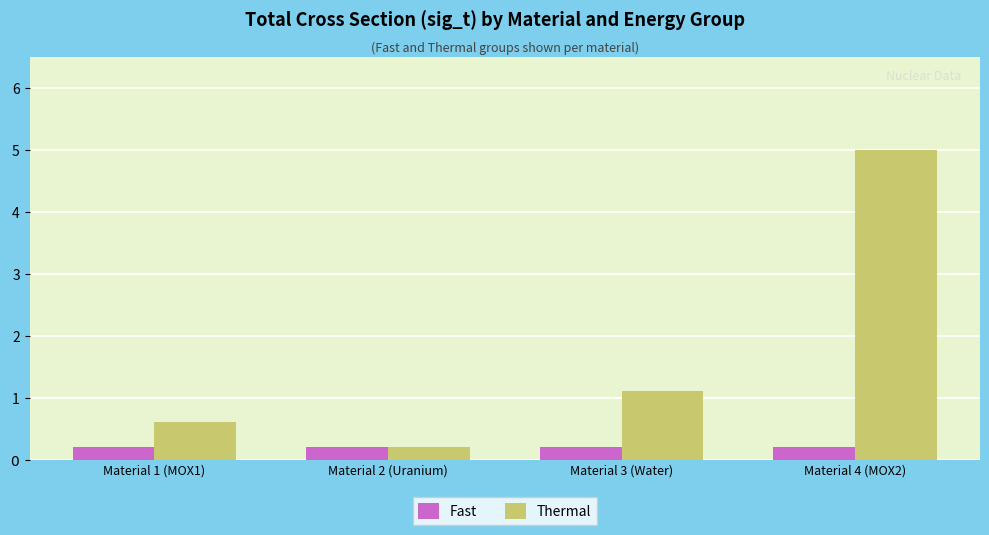

Does the chart contain any negative values?

No